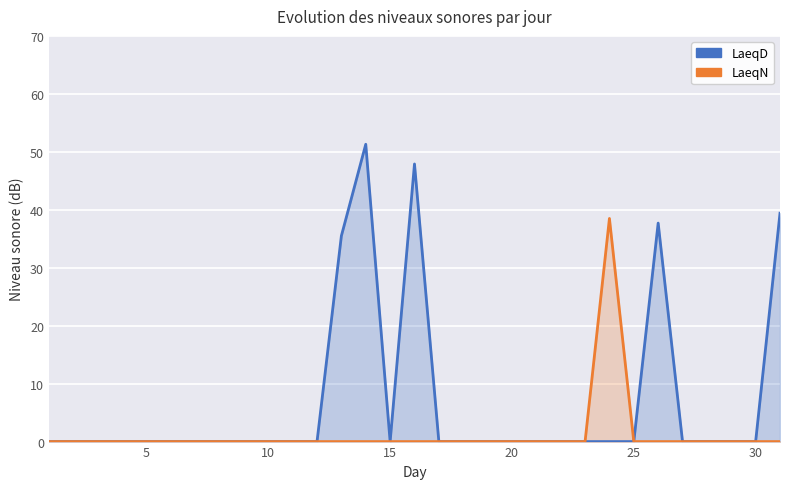

The LaeqN series shows 20.0 at 25. True or false?

False